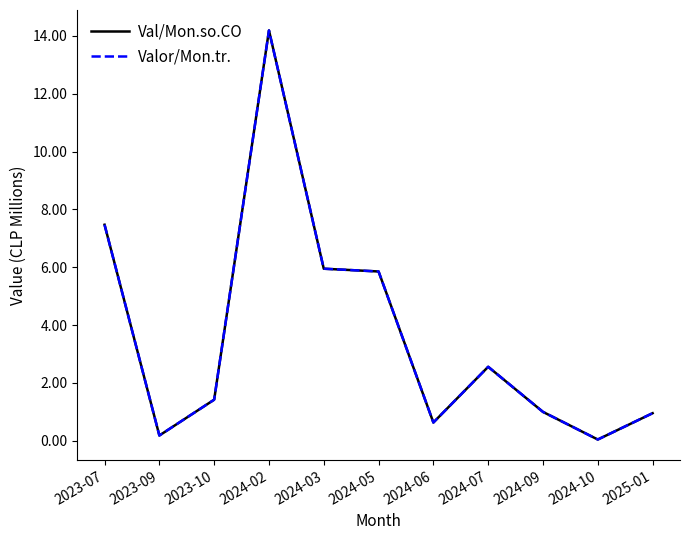

List the series in order of their peak value, lowest first.

Val/Mon.so.CO, Valor/Mon.tr.